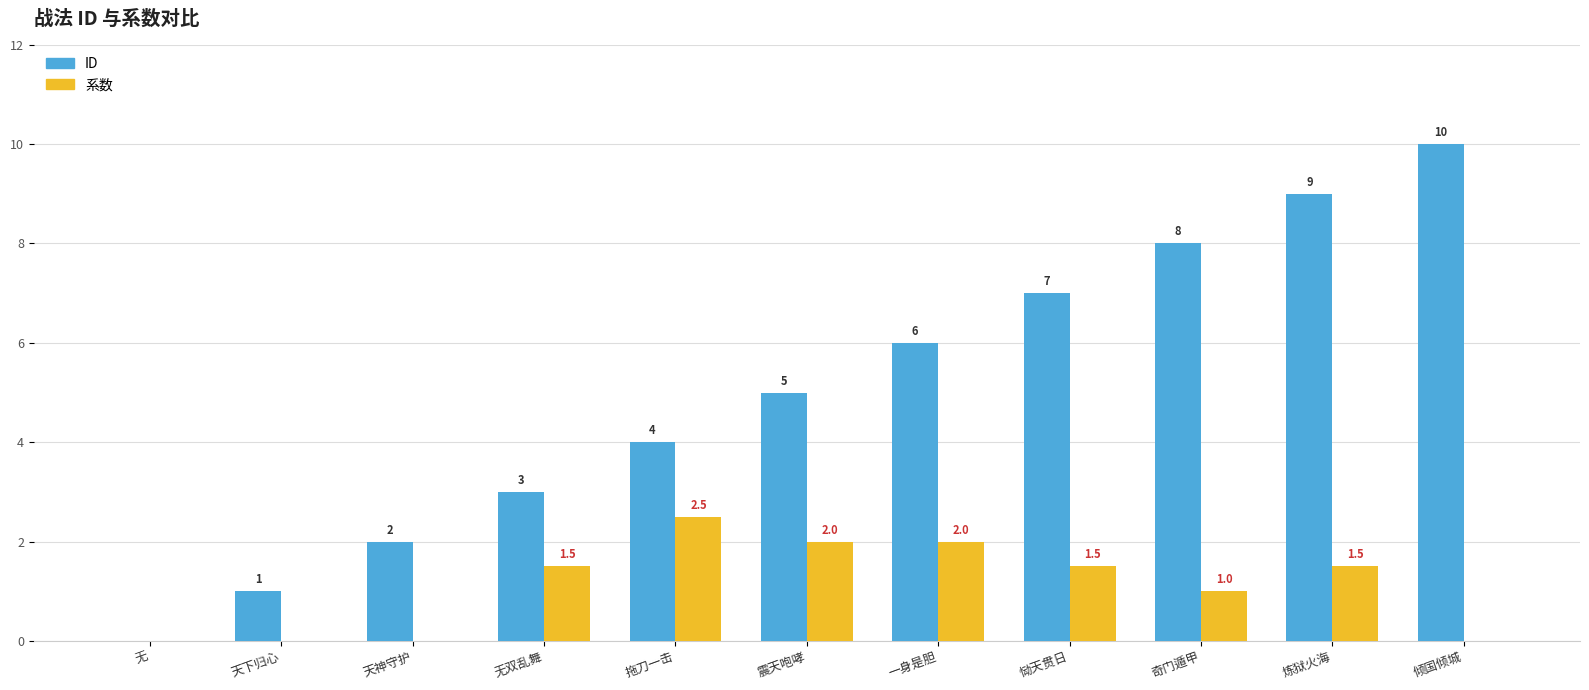

What is the sum of the ID values at 拖刀一击 and 天神守护?

6.0